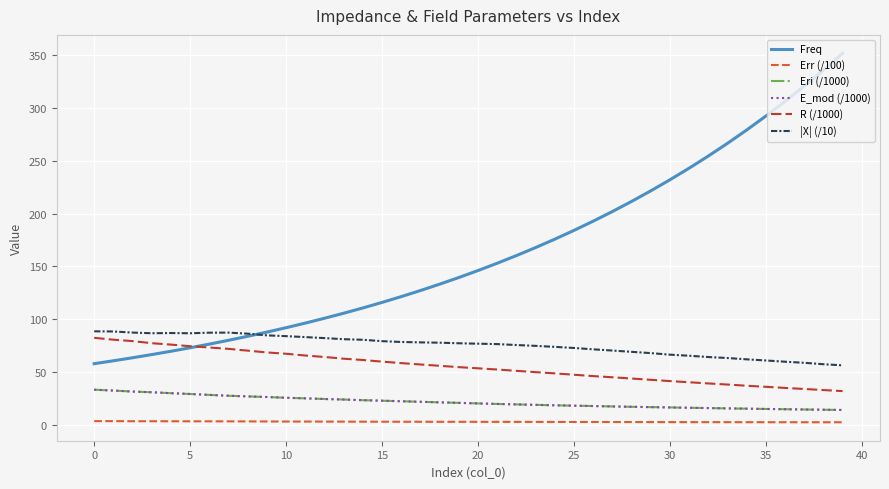

True or false: R (/1000) and E_mod (/1000) cross at least once.

False